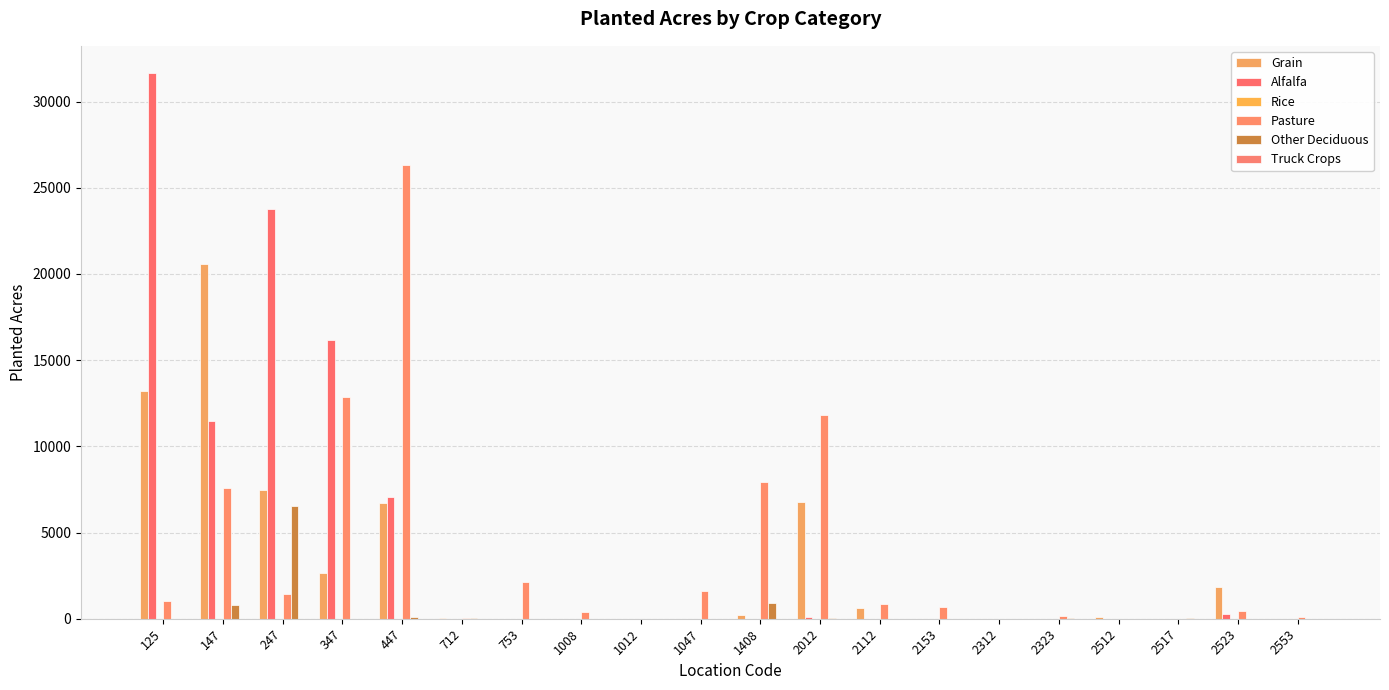

How many data points does each series have?

20